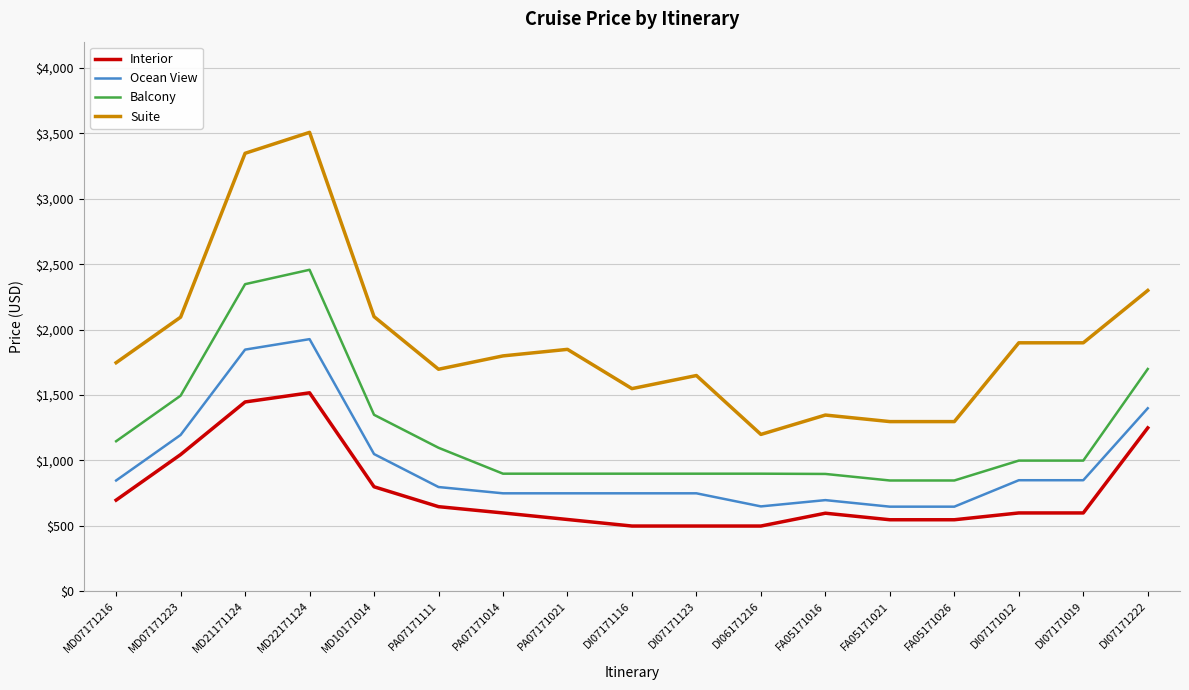

True or false: Ocean View and Interior intersect in this chart.

False